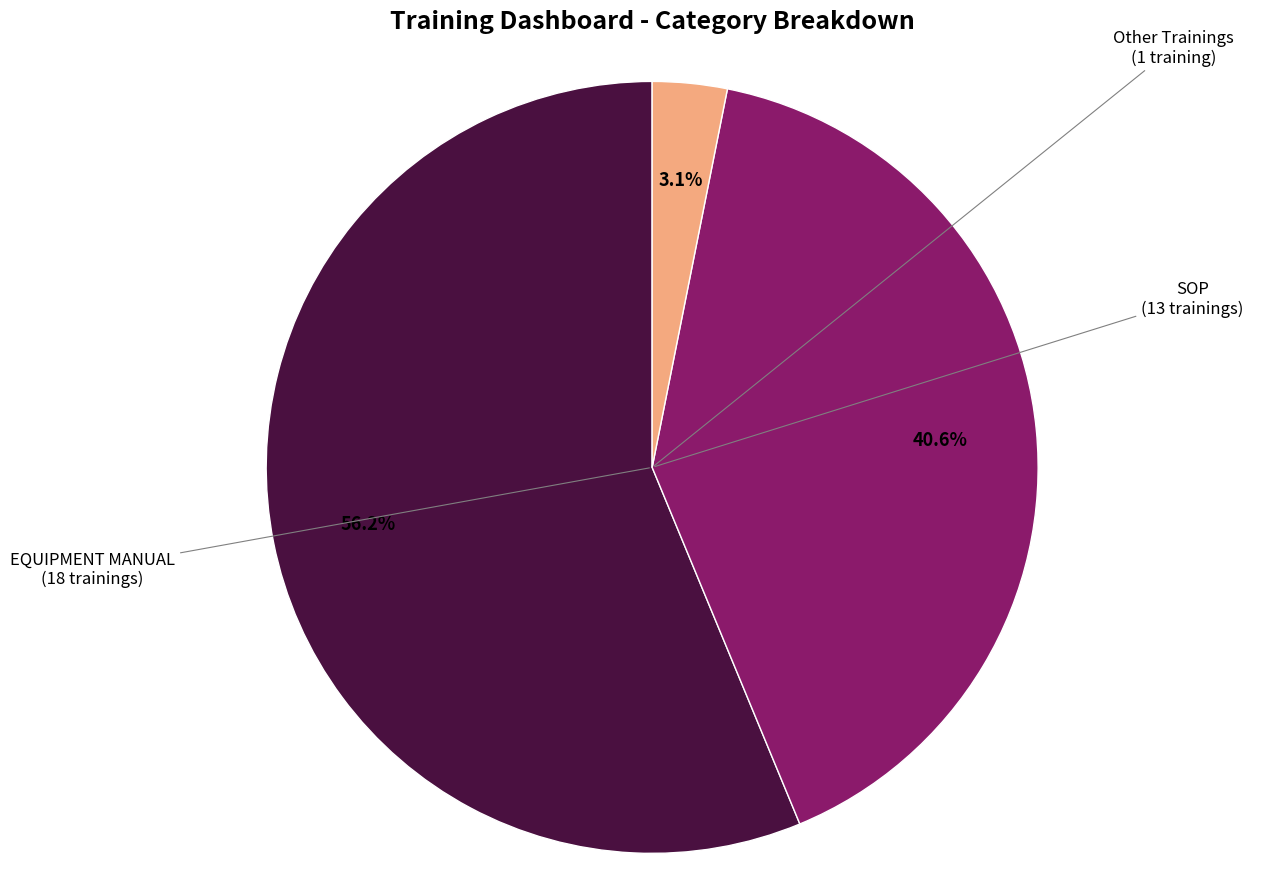

Is EQUIPMENT MANUAL the majority of the pie?

Yes